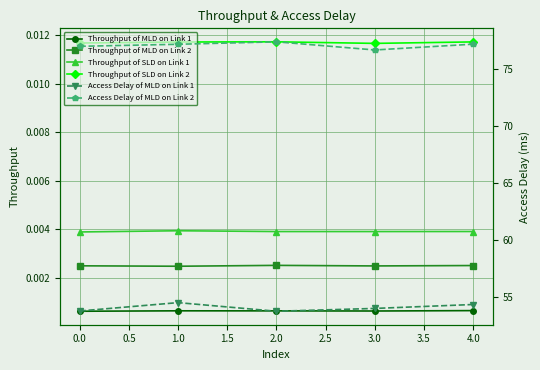

Count the Throughput of MLD on Link 2 values in the range 0 to 1.

5